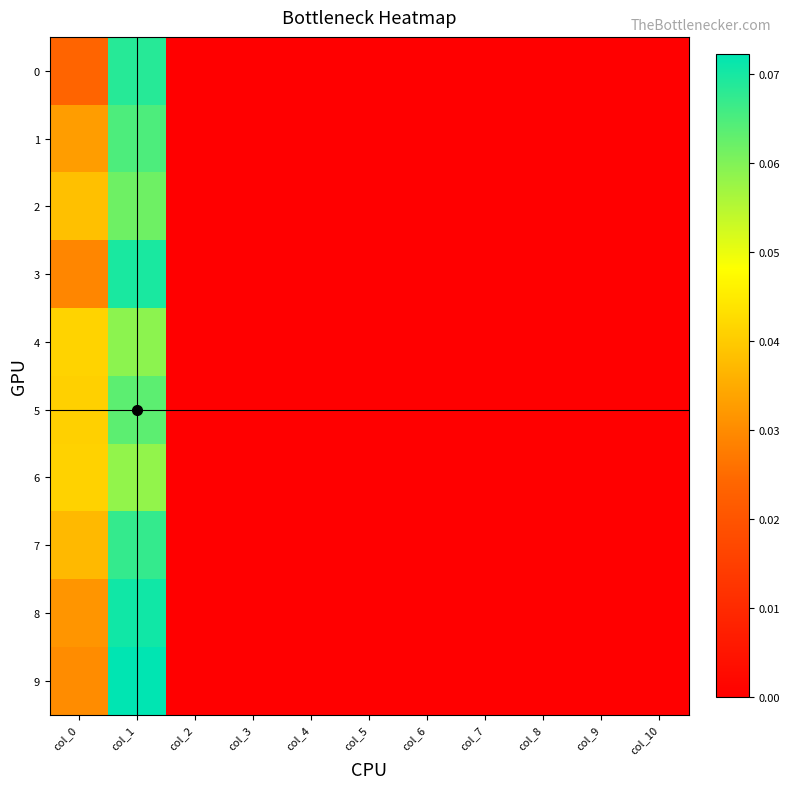

Which series has the largest range (max minus min)?

9